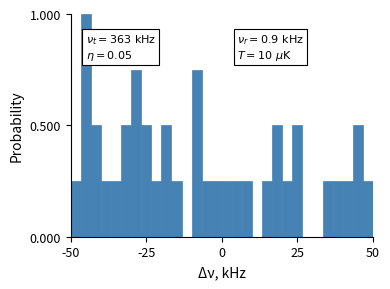

Read against the x-axis, roughly where is the centre of the tallest bar?

-45